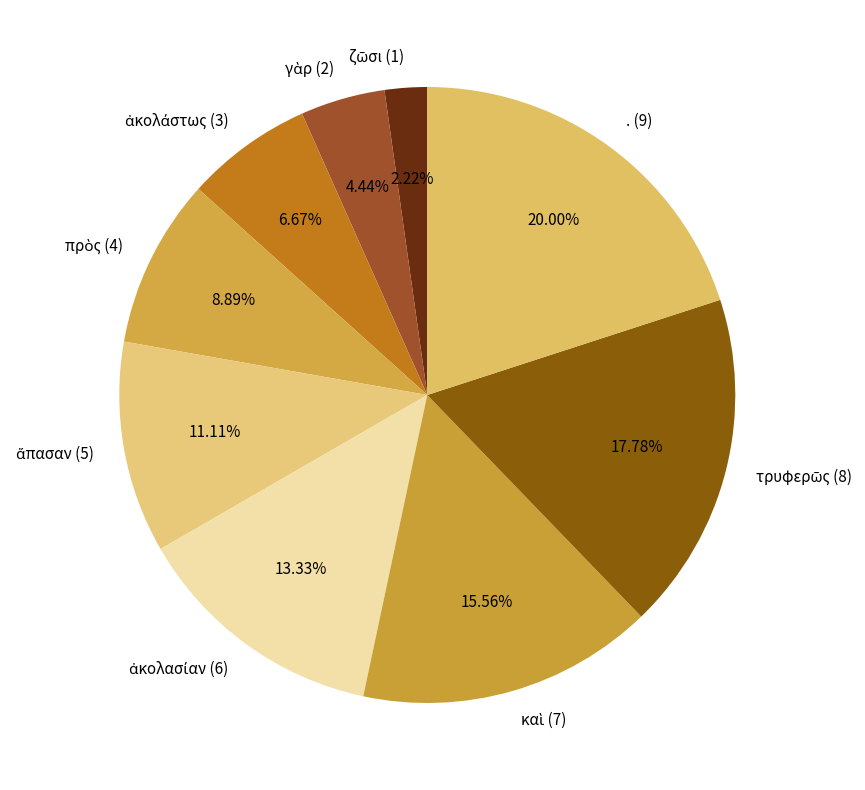

Is there any slice that represents more than half of the pie?

No